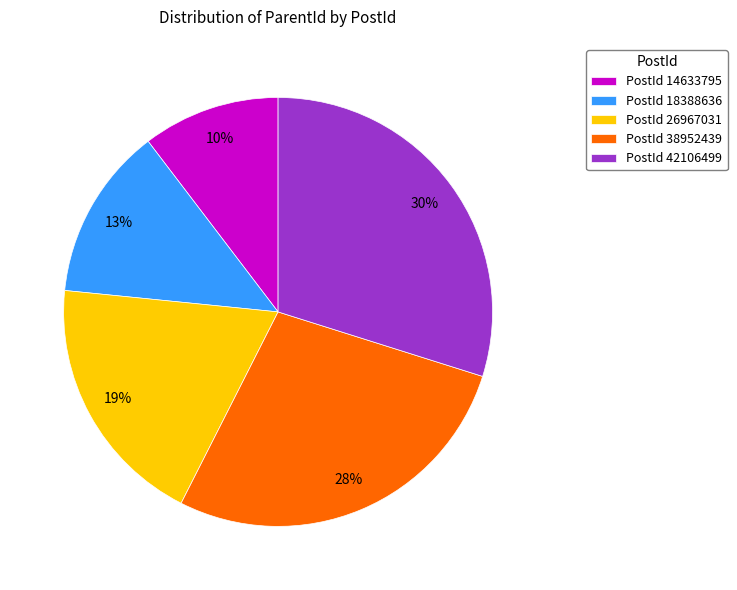

True or false: PostId 38952439 accounts for 28% of the total.

True